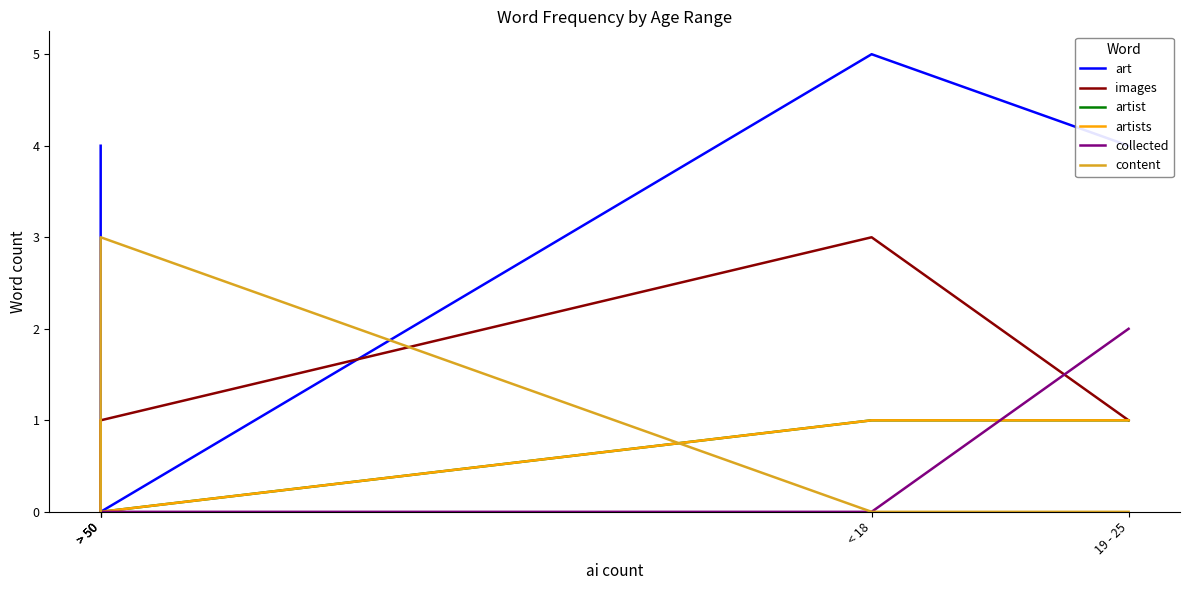

True or false: collected and artist cross at least once.

True